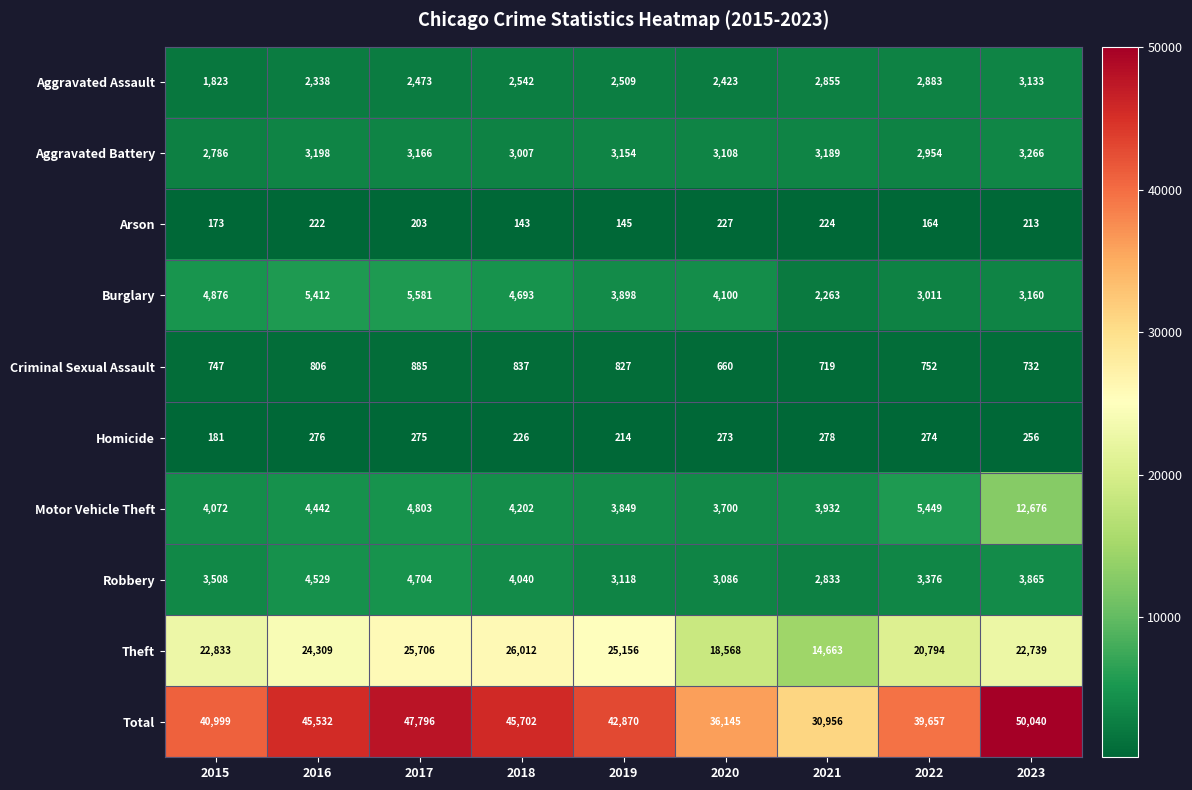

What is the sum of the Total values at 2021 and 2018?

76658